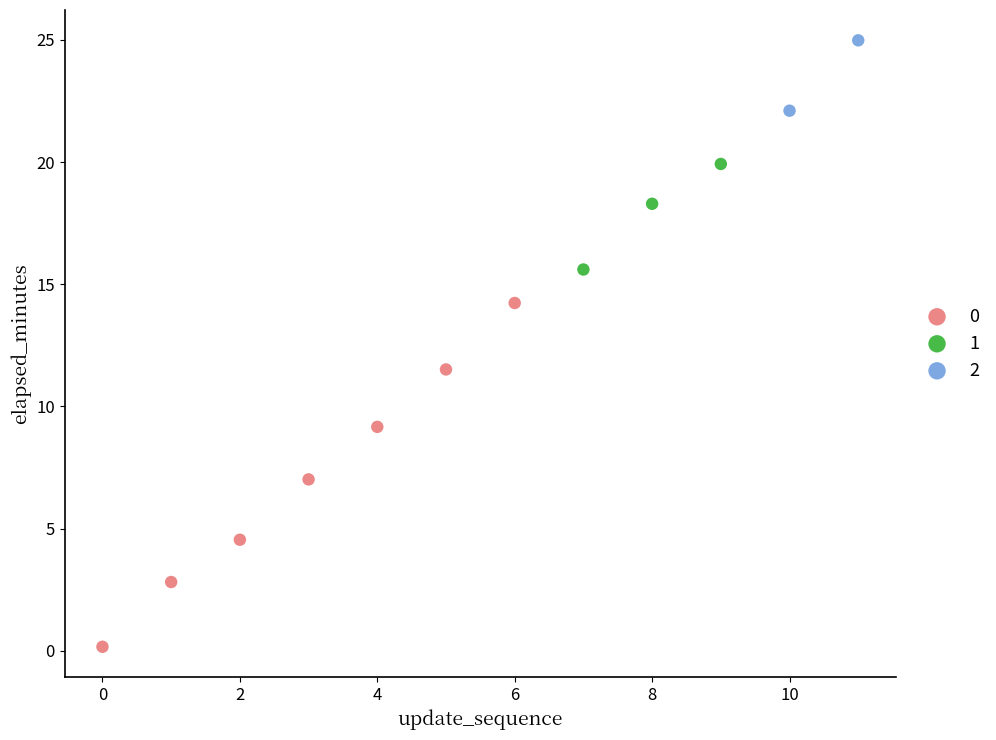

What are all the series names shown in the legend?

0, 1, 2